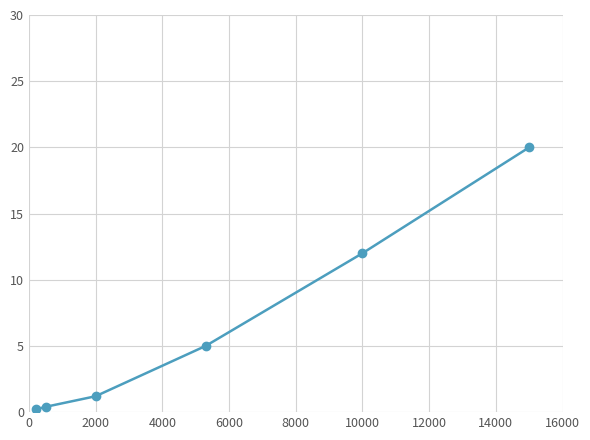

What is the value of the 5th point from the left?

12.0